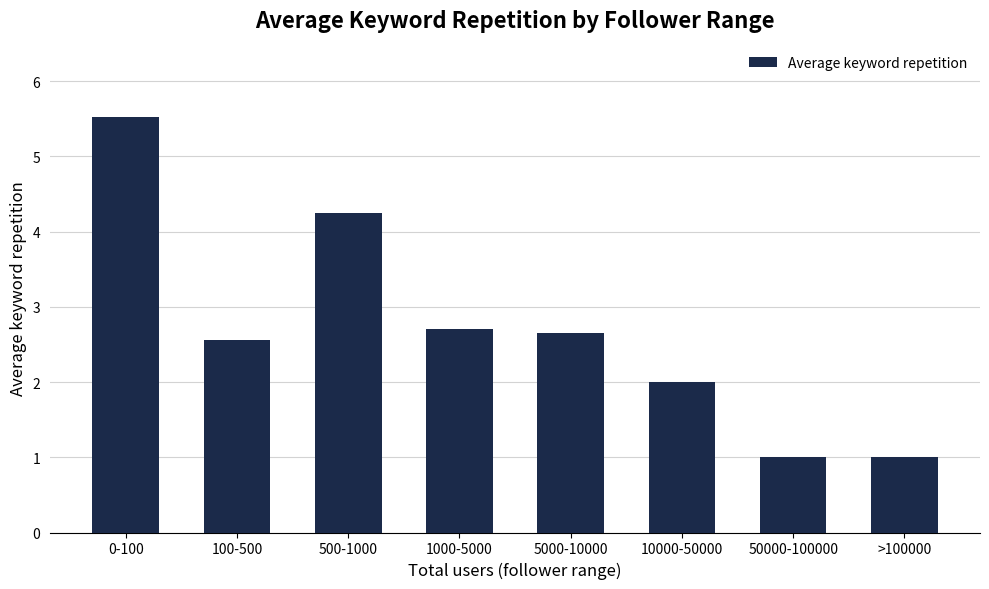

What is the value of the 7th bar from the left?

1.0